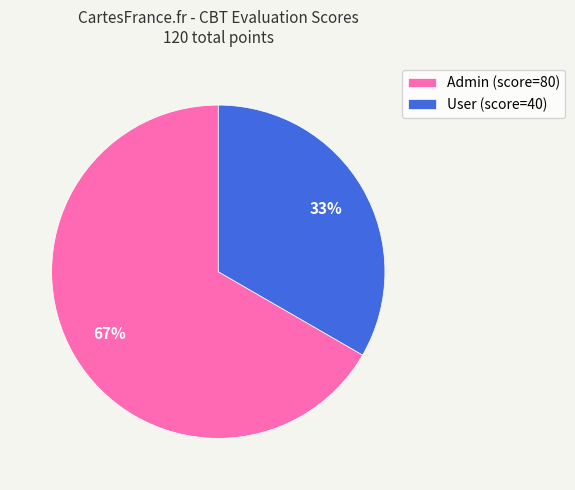

To the nearest percent, what portion does Admin (score=80) represent?

67%